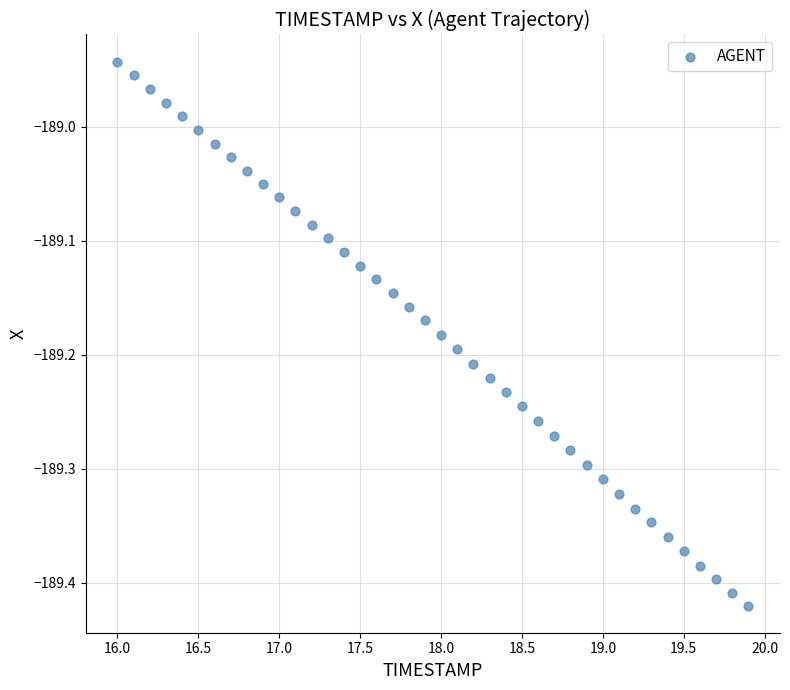

What is the range of Y values (max minus min)?

0.5